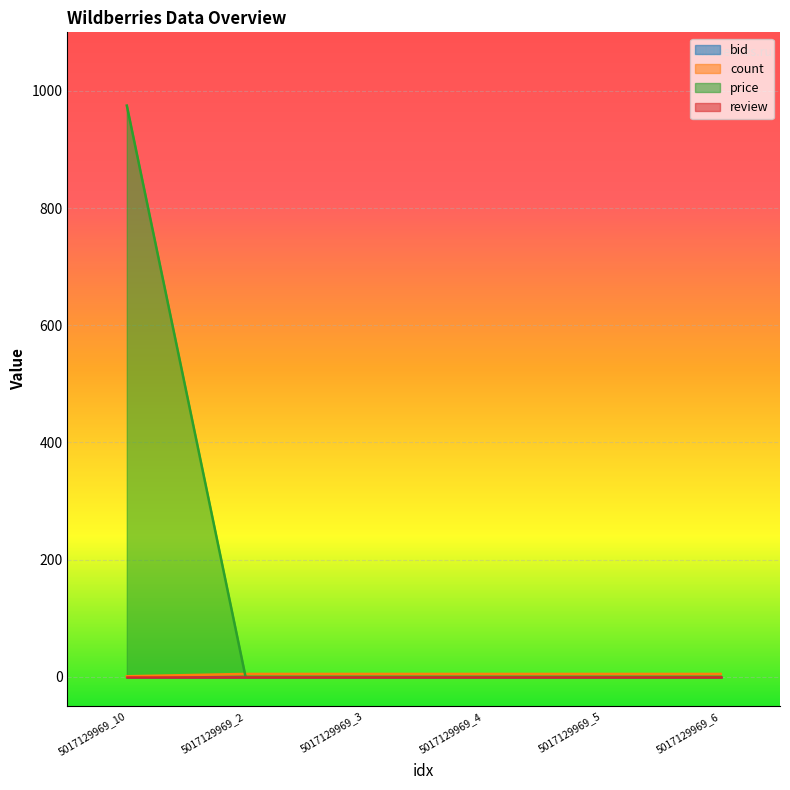

What position from the right is 5017129969_10?

6